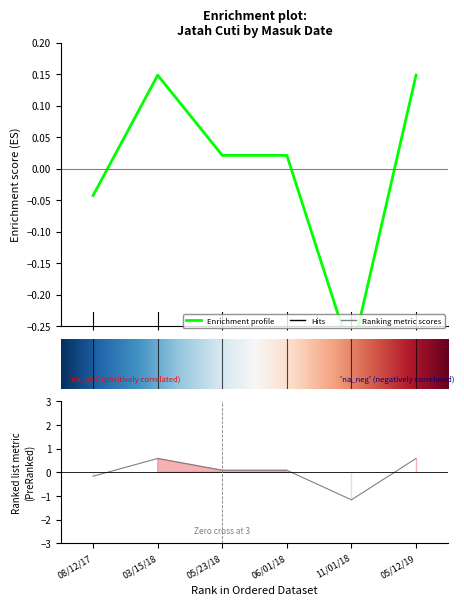

True or false: there are more than 1 points higher than both neighbors.

False